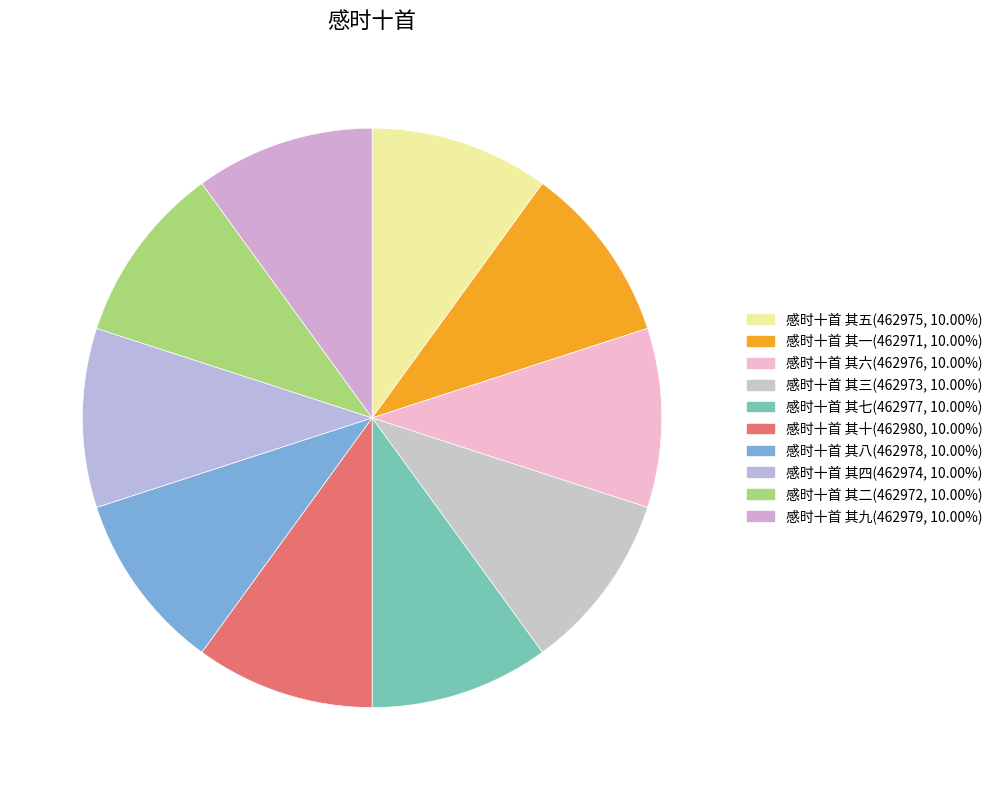

Count the number of slices in the pie.

10